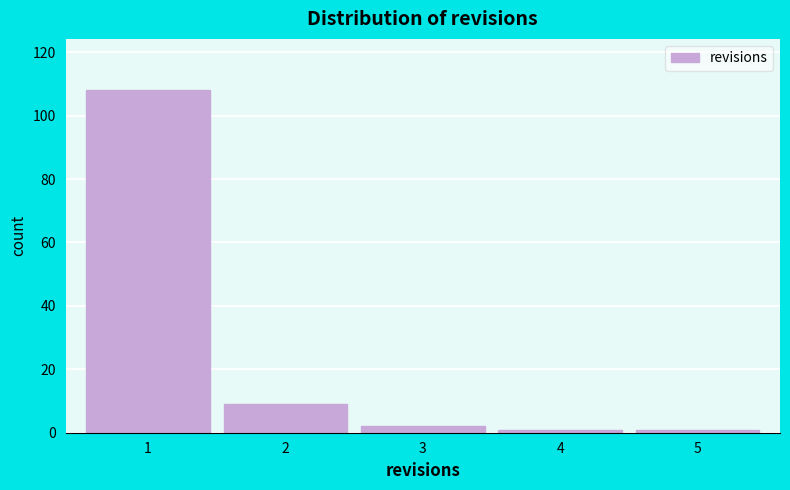

What is the height of the bar covering 2.5 to 3.5 on the x-axis? The values are not printed on the chart, so give them approximately, as read against the axis.

2